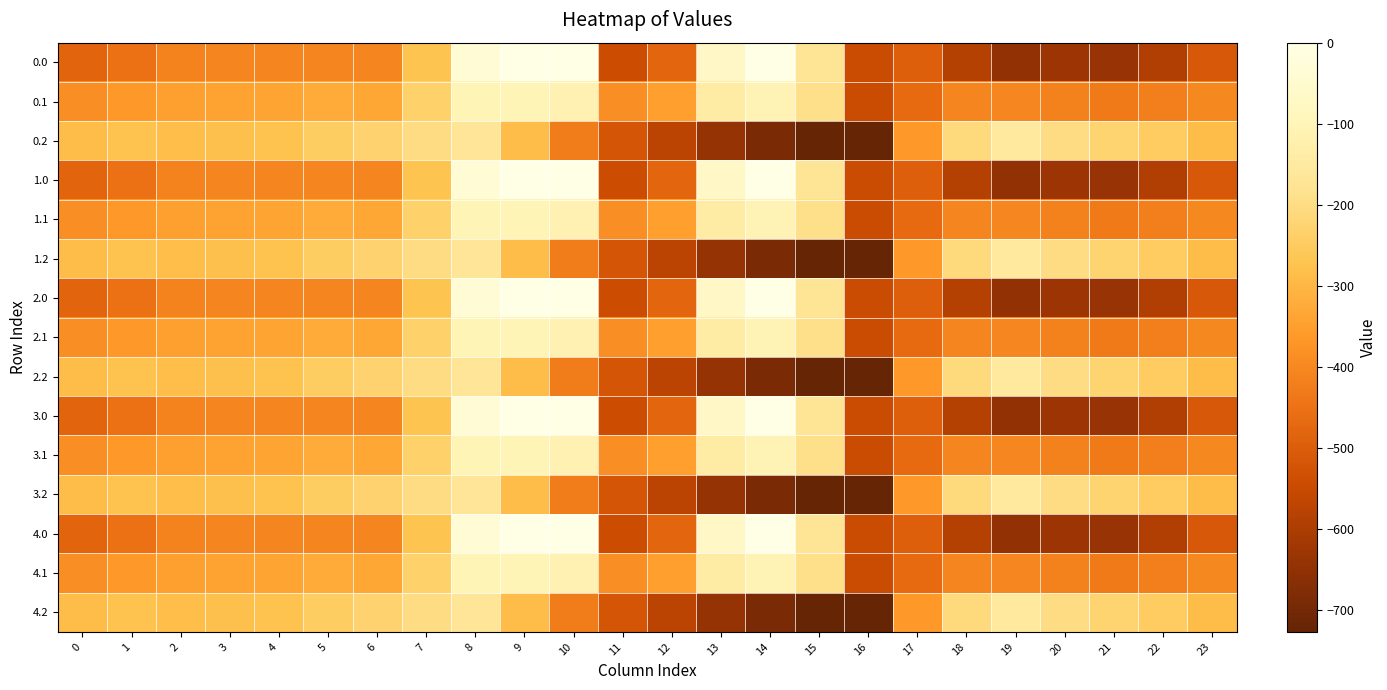

Reading left to right, extract all data points from this chart.

0.0: 0=-482.0	1=-449.5	2=-410.3	3=-404.4	4=-404.9	5=-403.8	6=-408.0	7=-270.7	8=-35.0	9=0.0	10=0.0	11=-544.3	12=-477.2	13=-70.2	14=-0.3	15=-172.8	16=-545.4	17=-494.8	18=-586.7	19=-649.2	20=-629.9	21=-638.4	22=-592.3	23=-511.3
0.1: 0=-384.6	1=-361.1	2=-347.9	3=-342.7	4=-339.6	5=-325.7	6=-332.2	7=-234.9	8=-102.3	9=-104.8	10=-114.0	11=-384.7	12=-350.8	13=-141.2	14=-105.5	15=-190.4	16=-547.3	17=-466.6	18=-405.4	19=-400.2	20=-414.5	21=-432.4	22=-419.9	23=-399.4
0.2: 0=-287.1	1=-272.7	2=-285.5	3=-281.0	4=-274.4	5=-245.0	6=-228.8	7=-199.0	8=-169.5	9=-288.5	10=-423.5	11=-520.6	12=-571.2	13=-640.4	14=-687.4	15=-725.8	16=-726.6	17=-362.4	18=-210.0	19=-151.0	20=-199.2	21=-226.4	22=-247.4	23=-287.5
1.0: 0=-482.0	1=-449.5	2=-410.3	3=-404.4	4=-404.9	5=-403.8	6=-408.0	7=-270.7	8=-35.0	9=0.0	10=0.0	11=-544.3	12=-477.2	13=-70.2	14=-0.3	15=-172.8	16=-545.4	17=-494.8	18=-586.7	19=-649.2	20=-629.9	21=-638.4	22=-592.3	23=-511.3
1.1: 0=-384.6	1=-361.1	2=-347.9	3=-342.7	4=-339.6	5=-325.7	6=-332.2	7=-234.9	8=-102.3	9=-104.8	10=-114.0	11=-384.7	12=-350.8	13=-141.2	14=-105.5	15=-190.4	16=-547.3	17=-466.6	18=-405.4	19=-400.2	20=-414.5	21=-432.4	22=-419.9	23=-399.4
1.2: 0=-287.1	1=-272.7	2=-285.5	3=-281.0	4=-274.4	5=-245.0	6=-228.8	7=-199.0	8=-169.5	9=-288.5	10=-423.5	11=-520.6	12=-571.2	13=-640.4	14=-687.4	15=-725.8	16=-726.6	17=-362.4	18=-210.0	19=-151.0	20=-199.2	21=-226.4	22=-247.4	23=-287.5
2.0: 0=-482.0	1=-449.5	2=-410.3	3=-404.4	4=-404.9	5=-403.8	6=-408.0	7=-270.7	8=-35.0	9=0.0	10=0.0	11=-544.3	12=-477.2	13=-70.2	14=-0.3	15=-172.8	16=-545.4	17=-494.8	18=-586.7	19=-649.2	20=-629.9	21=-638.4	22=-592.3	23=-511.3
2.1: 0=-384.6	1=-361.1	2=-347.9	3=-342.7	4=-339.6	5=-325.7	6=-332.2	7=-234.9	8=-102.3	9=-104.8	10=-114.0	11=-384.7	12=-350.8	13=-141.2	14=-105.5	15=-190.4	16=-547.3	17=-466.6	18=-405.4	19=-400.2	20=-414.5	21=-432.4	22=-419.9	23=-399.4
2.2: 0=-287.1	1=-272.7	2=-285.5	3=-281.0	4=-274.4	5=-245.0	6=-228.8	7=-199.0	8=-169.5	9=-288.5	10=-423.5	11=-520.6	12=-571.2	13=-640.4	14=-687.4	15=-725.8	16=-726.6	17=-362.4	18=-210.0	19=-151.0	20=-199.2	21=-226.4	22=-247.4	23=-287.5
3.0: 0=-482.0	1=-449.5	2=-410.3	3=-404.4	4=-404.9	5=-403.8	6=-408.0	7=-270.7	8=-35.0	9=0.0	10=0.0	11=-544.3	12=-477.2	13=-70.2	14=-0.3	15=-172.8	16=-545.4	17=-494.8	18=-586.7	19=-649.2	20=-629.9	21=-638.4	22=-592.3	23=-511.3
3.1: 0=-384.6	1=-361.1	2=-347.9	3=-342.7	4=-339.6	5=-325.7	6=-332.2	7=-234.9	8=-102.3	9=-104.8	10=-114.0	11=-384.7	12=-350.8	13=-141.2	14=-105.5	15=-190.4	16=-547.3	17=-466.6	18=-405.4	19=-400.2	20=-414.5	21=-432.4	22=-419.9	23=-399.4
3.2: 0=-287.1	1=-272.7	2=-285.5	3=-281.0	4=-274.4	5=-245.0	6=-228.8	7=-199.0	8=-169.5	9=-288.5	10=-423.5	11=-520.6	12=-571.2	13=-640.4	14=-687.4	15=-725.8	16=-726.6	17=-362.4	18=-210.0	19=-151.0	20=-199.2	21=-226.4	22=-247.4	23=-287.5
4.0: 0=-482.0	1=-449.5	2=-410.3	3=-404.4	4=-404.9	5=-403.8	6=-408.0	7=-270.7	8=-35.0	9=0.0	10=0.0	11=-544.3	12=-477.2	13=-70.2	14=-0.3	15=-172.8	16=-545.4	17=-494.8	18=-586.7	19=-649.2	20=-629.9	21=-638.4	22=-592.3	23=-511.3
4.1: 0=-384.6	1=-361.1	2=-347.9	3=-342.7	4=-339.6	5=-325.7	6=-332.2	7=-234.9	8=-102.3	9=-104.8	10=-114.0	11=-384.7	12=-350.8	13=-141.2	14=-105.5	15=-190.4	16=-547.3	17=-466.6	18=-405.4	19=-400.2	20=-414.5	21=-432.4	22=-419.9	23=-399.4
4.2: 0=-287.1	1=-272.7	2=-285.5	3=-281.0	4=-274.4	5=-245.0	6=-228.8	7=-199.0	8=-169.5	9=-288.5	10=-423.5	11=-520.6	12=-571.2	13=-640.4	14=-687.4	15=-725.8	16=-726.6	17=-362.4	18=-210.0	19=-151.0	20=-199.2	21=-226.4	22=-247.4	23=-287.5